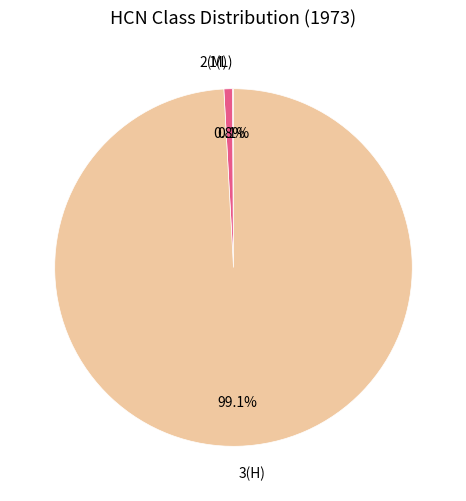

Which has a higher value, 2(M) or 3(H)?

3(H)